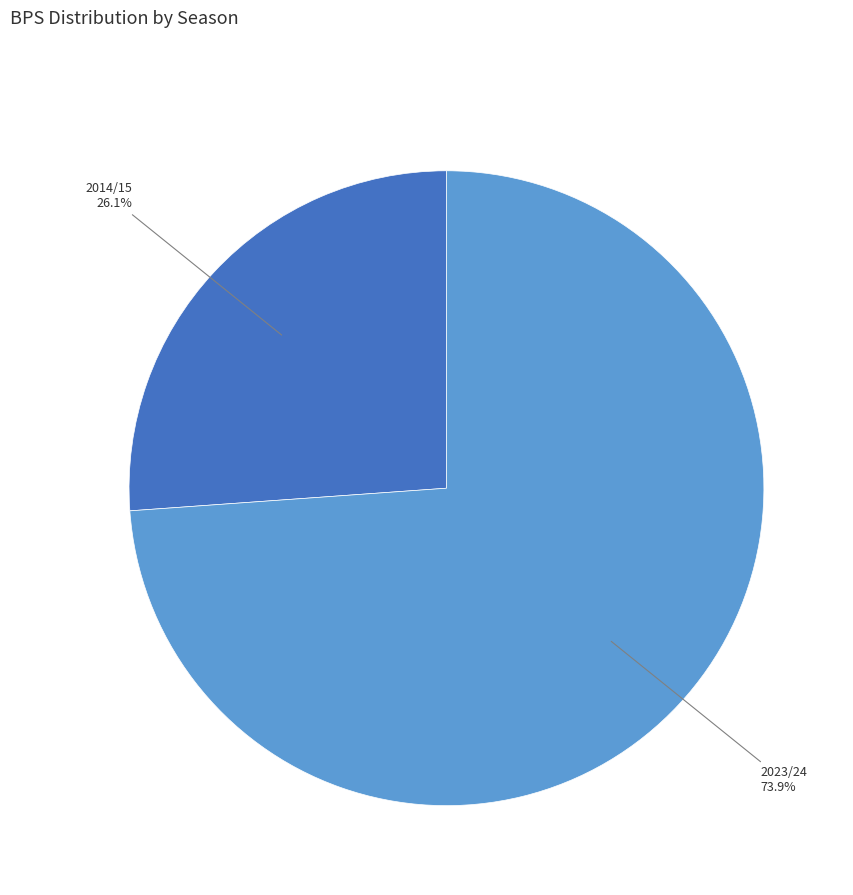

Between 2014/15 and 2023/24, which is larger?

2023/24